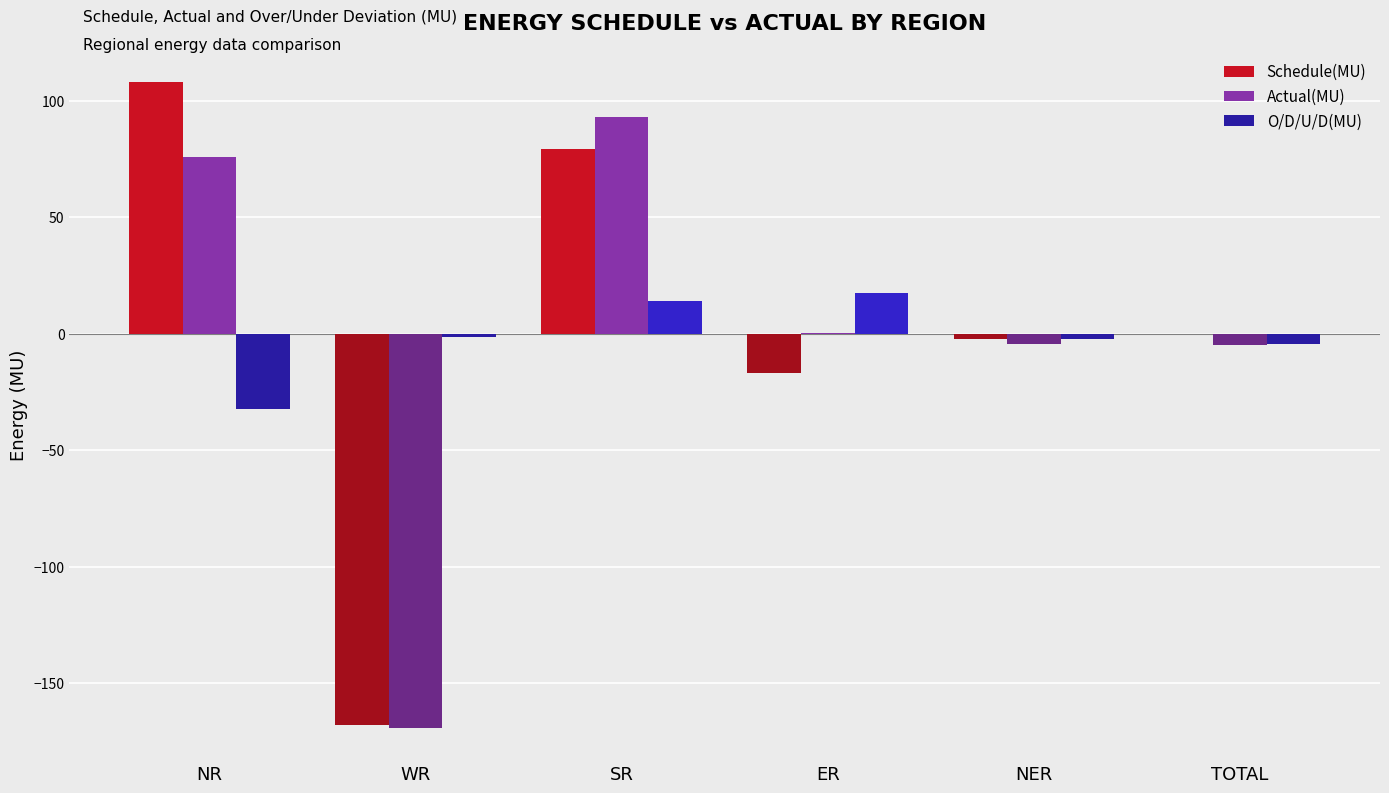

How many values in the Schedule(MU) series exceed 0?

2